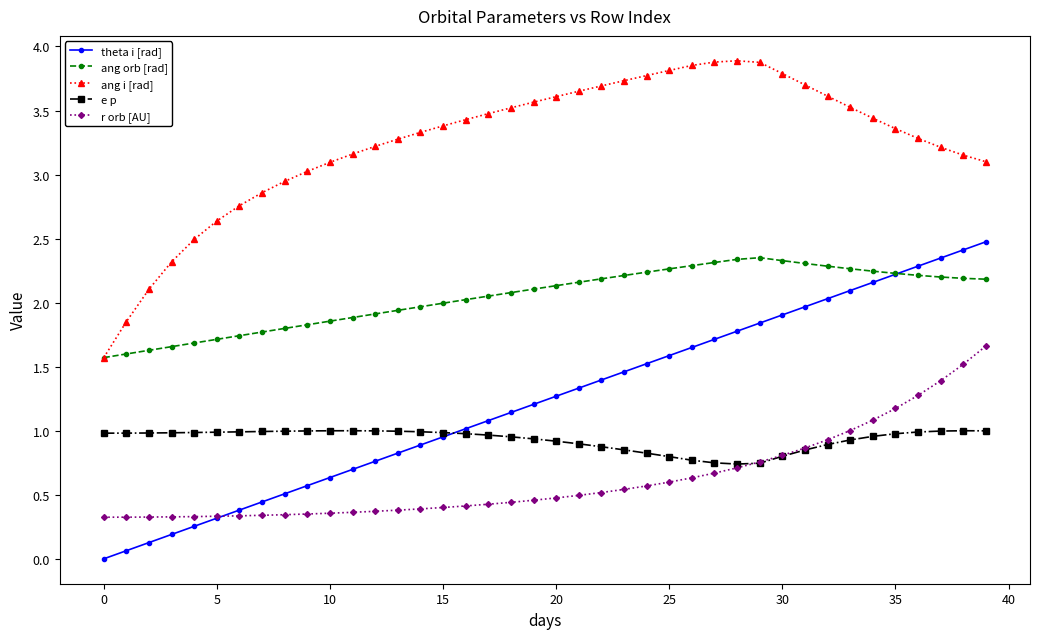

True or false: ang orb [rad] and e p cross at least once.

False